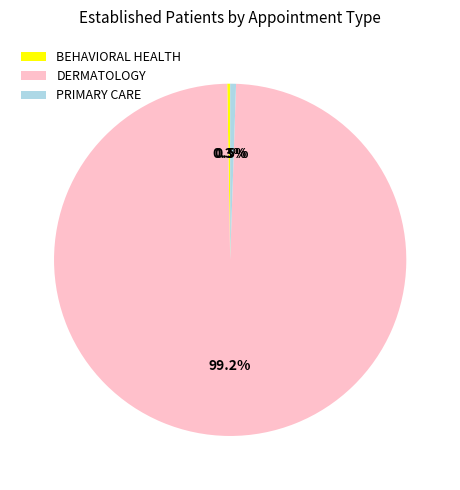

To the nearest percent, what portion does DERMATOLOGY represent?

99%